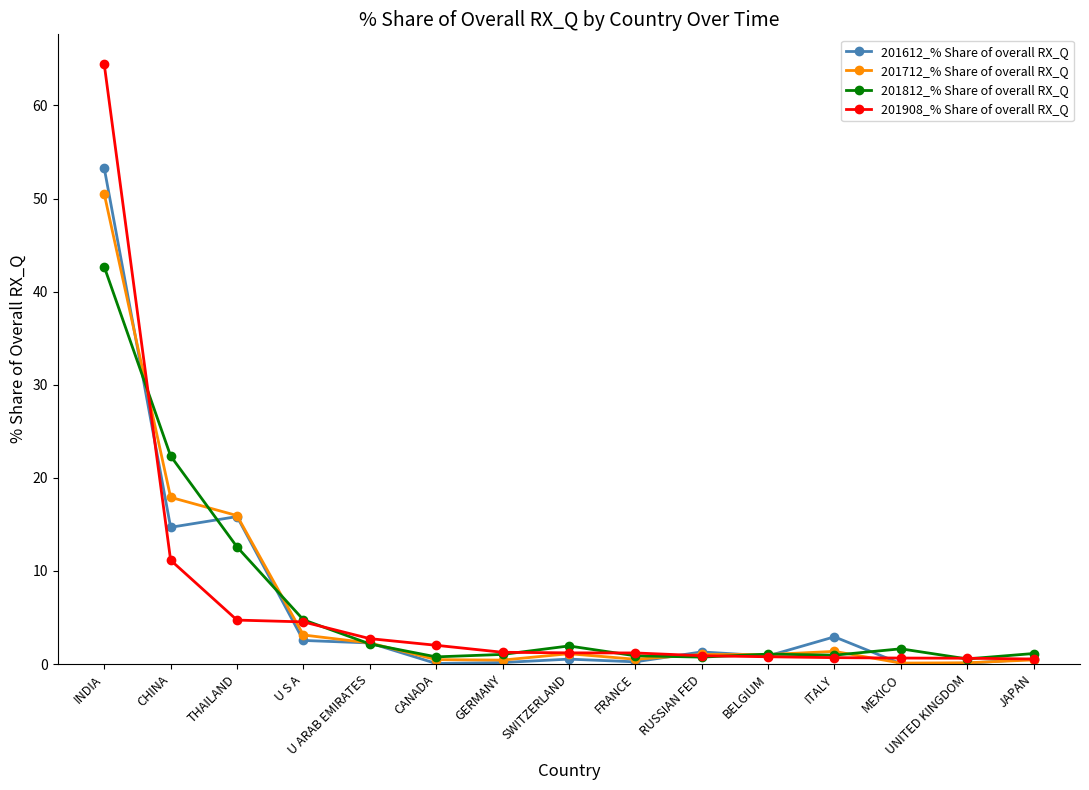

What is the difference between the highest and lowest values at THAILAND?

11.2